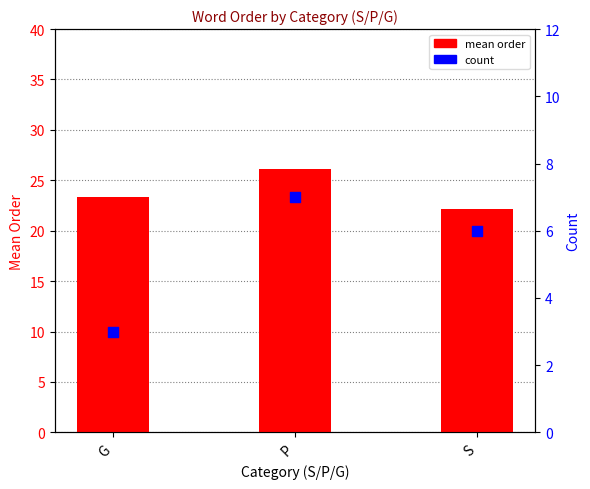

What are all the series names shown in the legend?

mean order, count